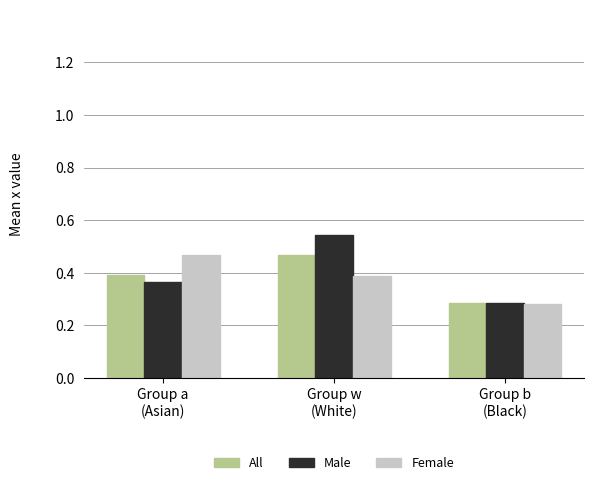

What is the difference between the maximum and minimum values in the Female series?

0.2